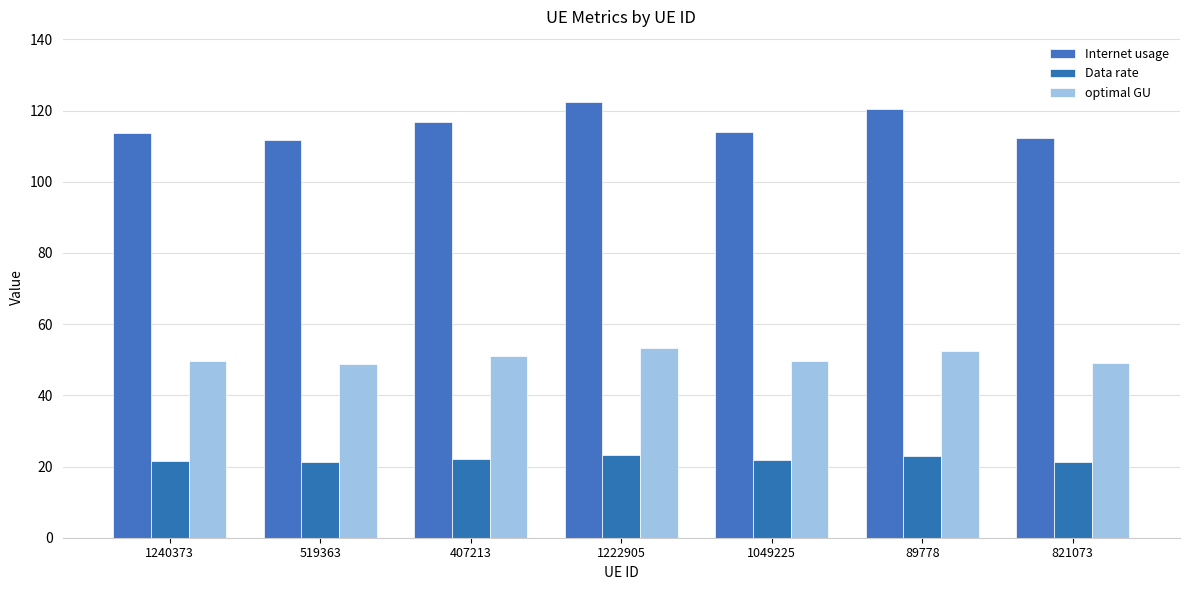

Reading left to right, extract all data points from this chart.

Internet usage: 1240373=113.7	519363=111.7	407213=116.7	1222905=122.3	1049225=114.0	89778=120.4	821073=112.3
Data rate: 1240373=21.7	519363=21.3	407213=22.2	1222905=23.3	1049225=21.7	89778=22.9	821073=21.4
optimal GU: 1240373=49.6	519363=48.8	407213=50.9	1222905=53.4	1049225=49.8	89778=52.5	821073=49.0